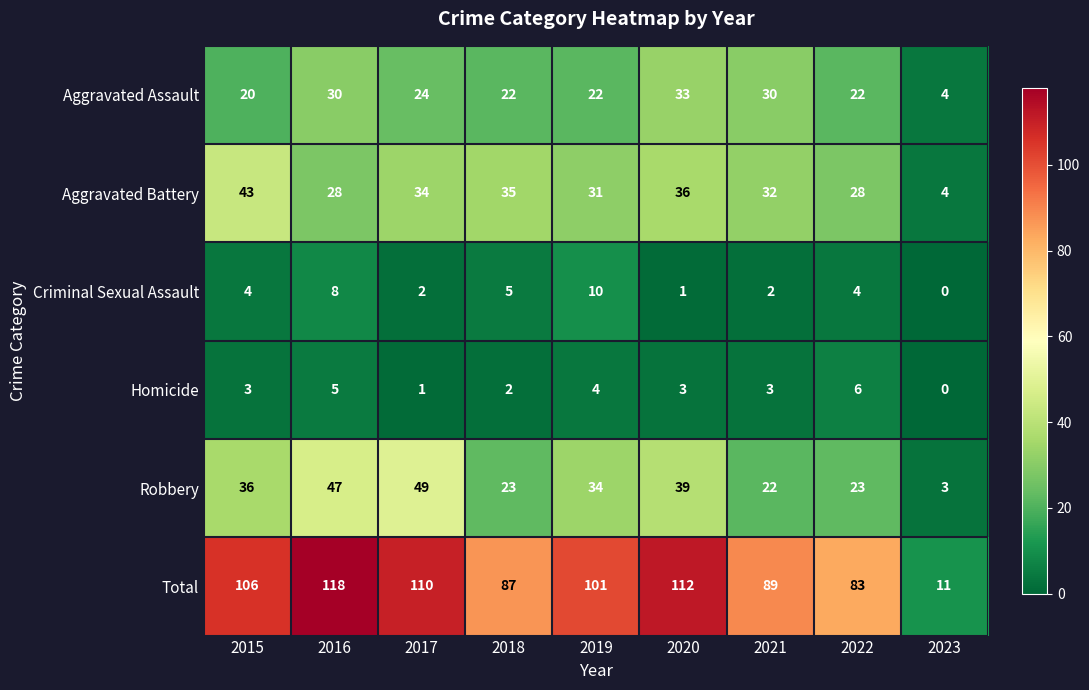

What is the sum of all Total values?

817